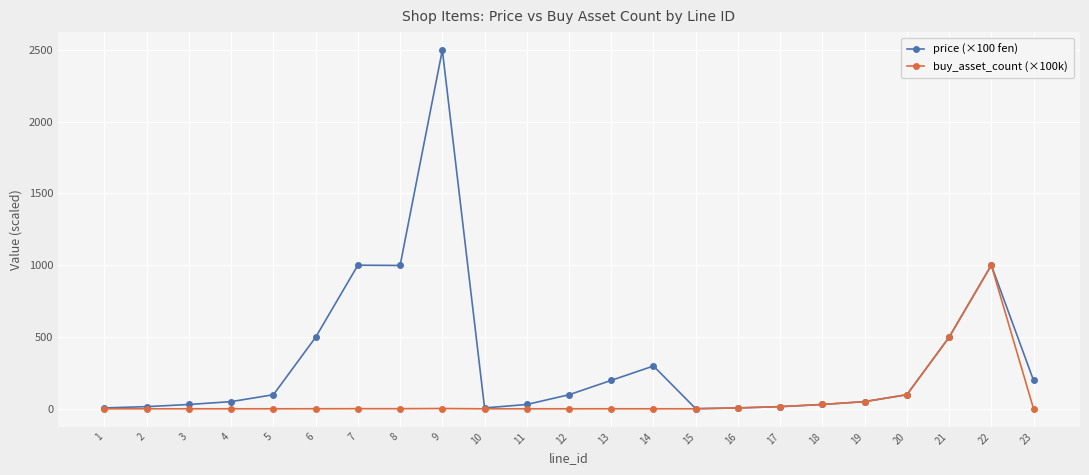

Rank the series by their average value, from lowest to highest.

buy_asset_count (×100k), price (×100 fen)